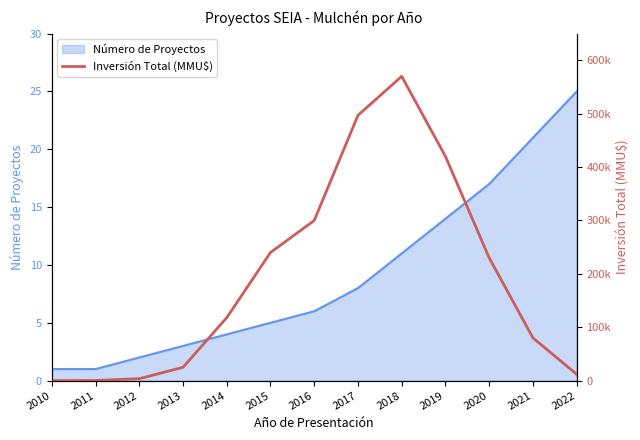

Where does the data first go above 118000?

2015